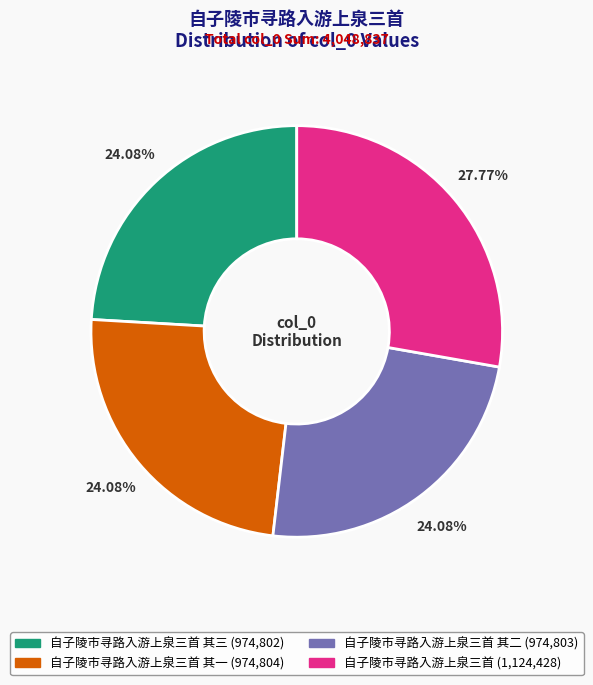

Does any single category account for the majority?

No